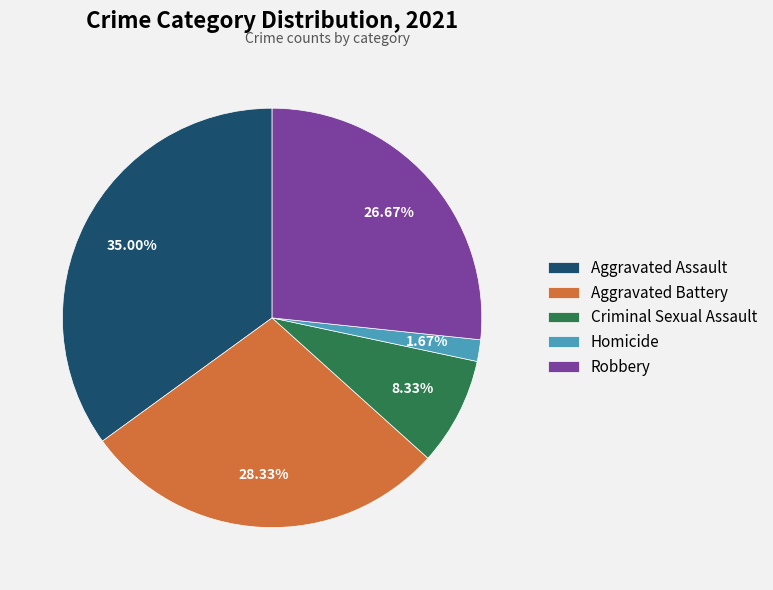

What is the largest slice in the pie chart?

Aggravated Assault